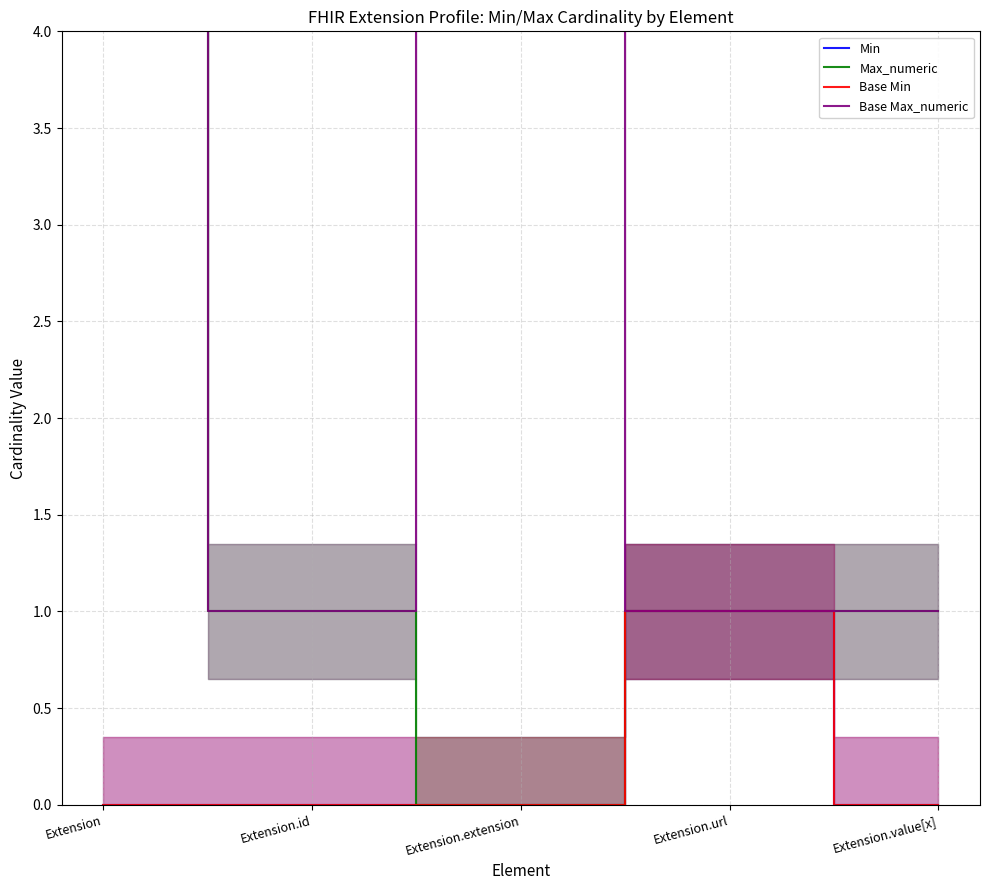

Is it true that Base Max_numeric equals 1 at Extension.url?

False